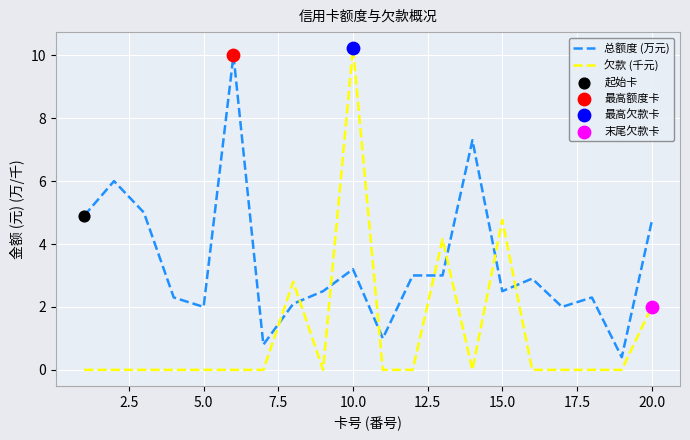

What is the difference between the maximum and minimum values in the 欠款 (千元) series?

10.2